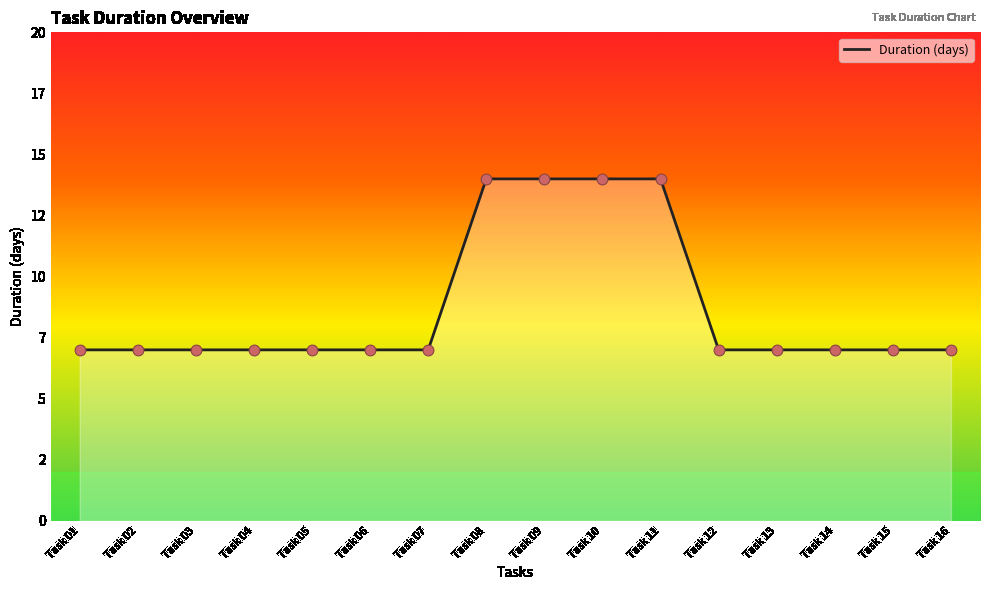

Does the chart have visible grid lines?

No